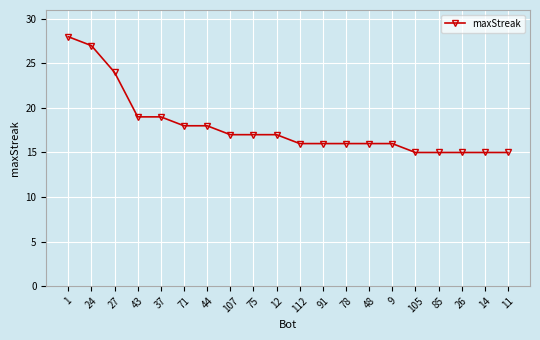

What is the smallest value displayed?

15